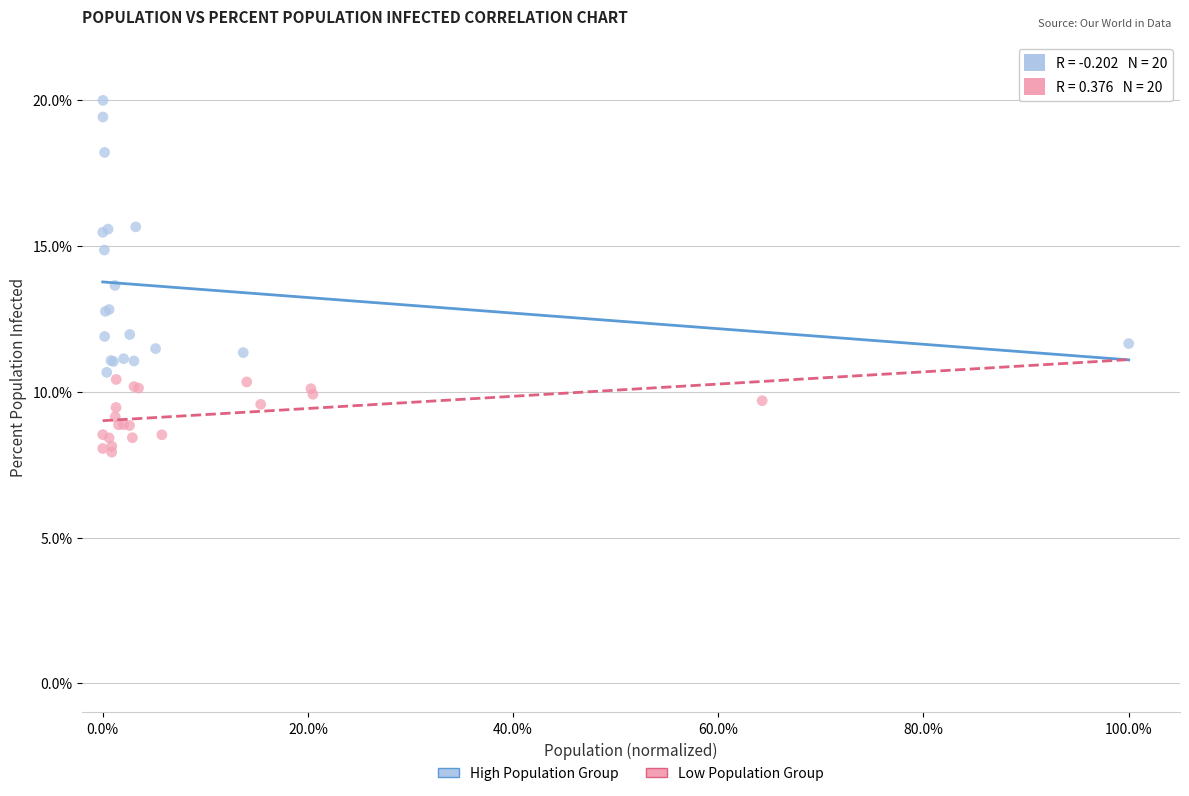

Which series reaches the minimum Y coordinate?

Low Population Group